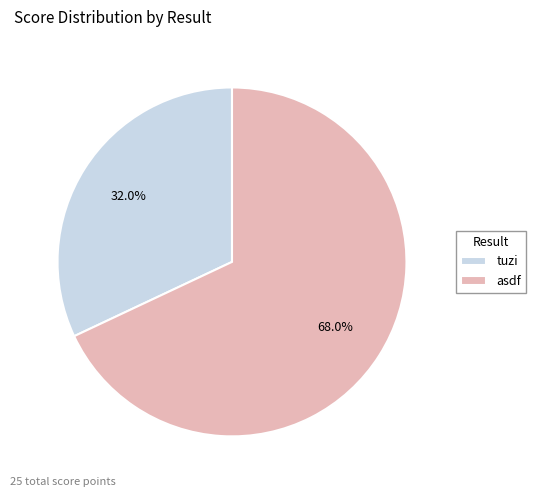

To the nearest percent, what is the difference between the largest and smallest slice percentages?

36%